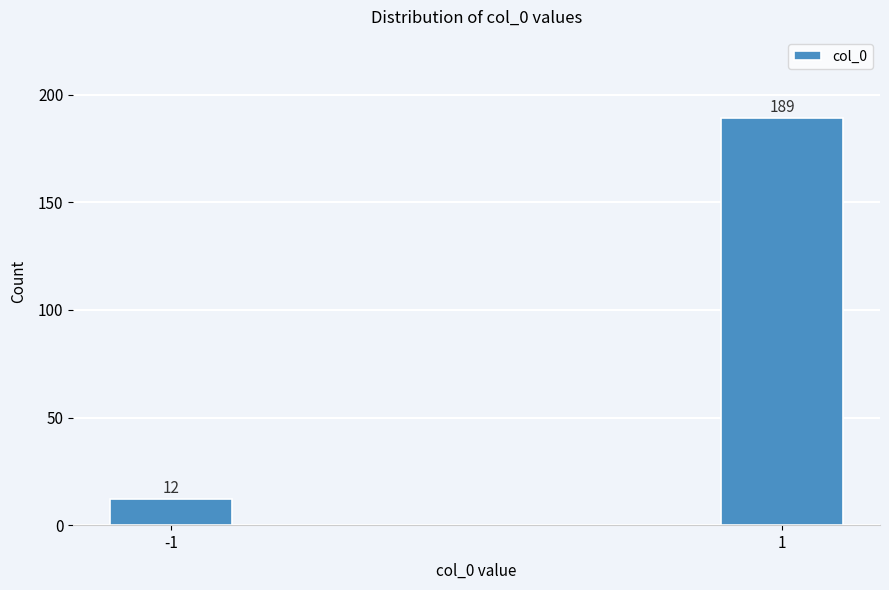

Reading left to right, list all the values displayed in this chart.

12	189